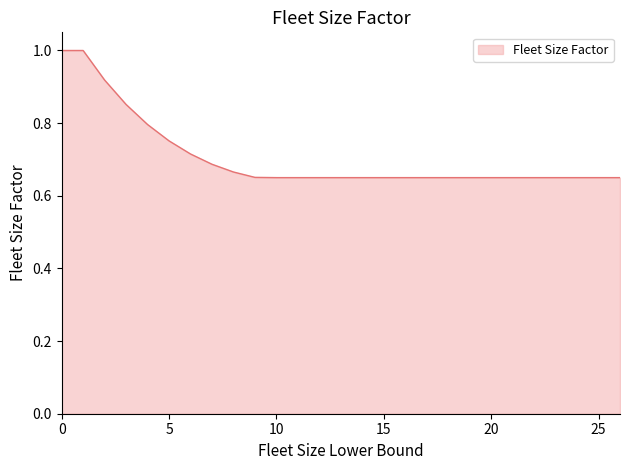

What is the greatest value displayed?

1.0